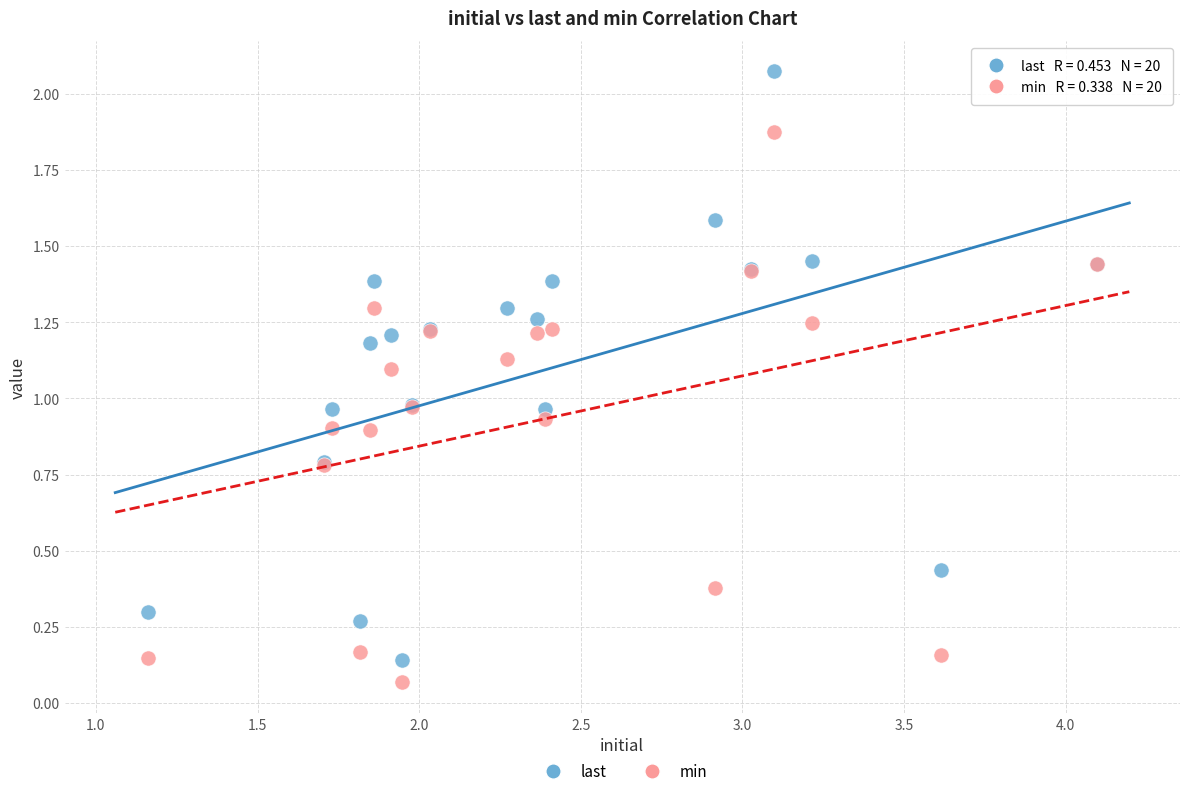

Which series has the widest spread of Y values?

last